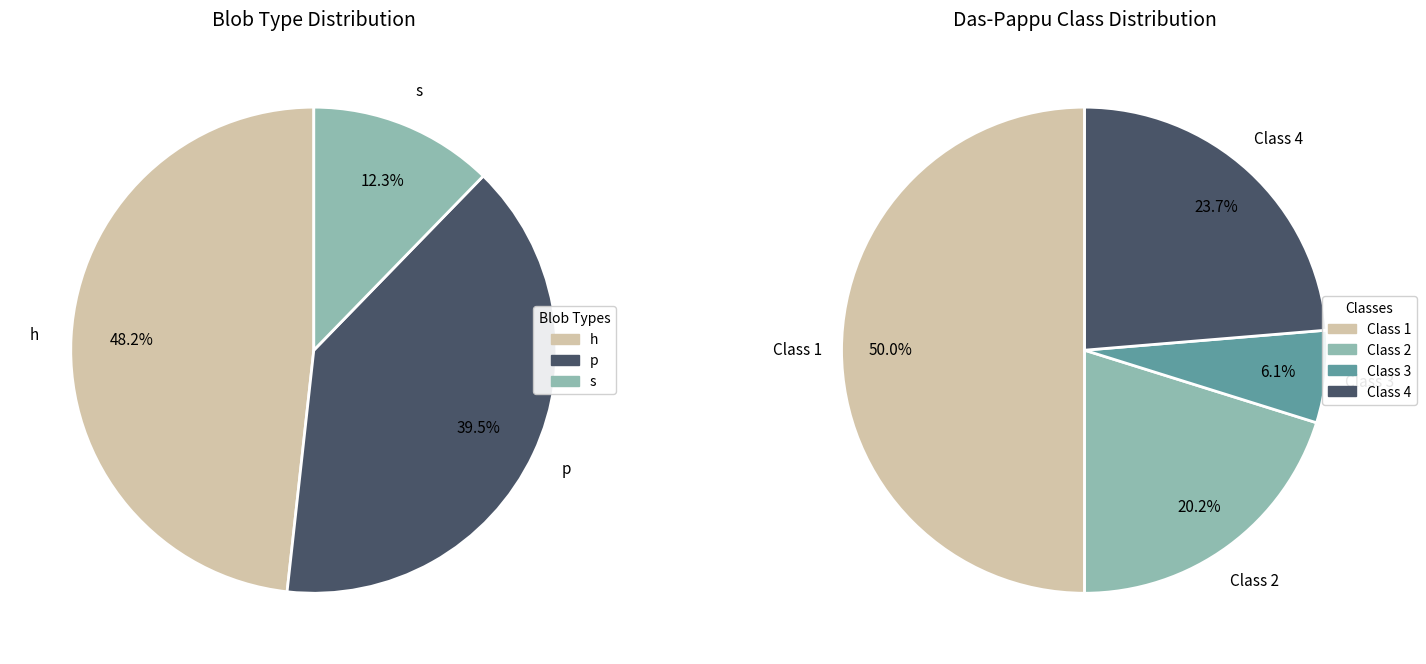

Is it true that p is 31% of the pie?

False